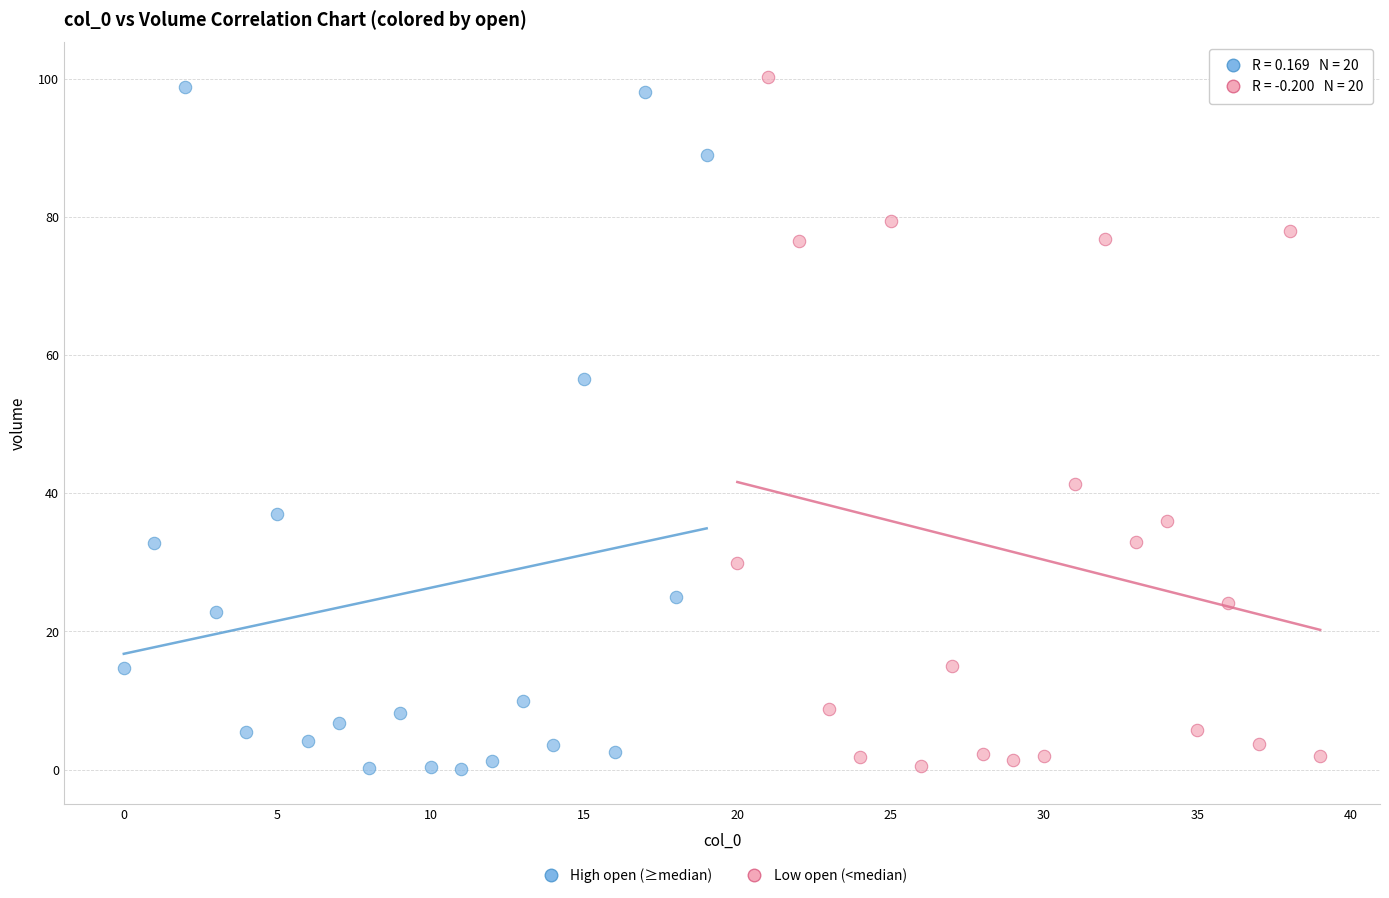

What are all the series names shown in the legend?

High open (≥median), Low open (<median)